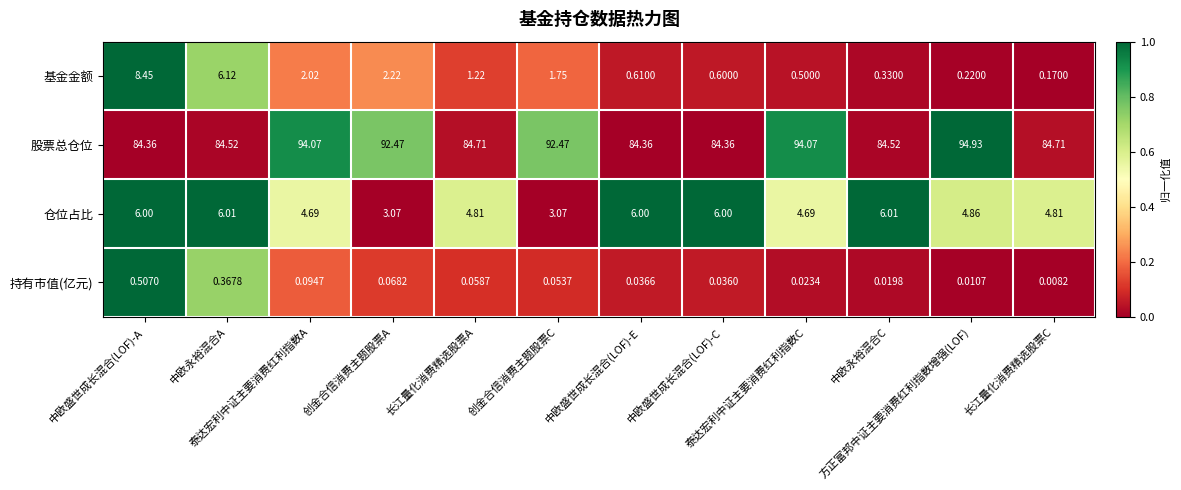

Which series has the largest range (max minus min)?

股票总仓位